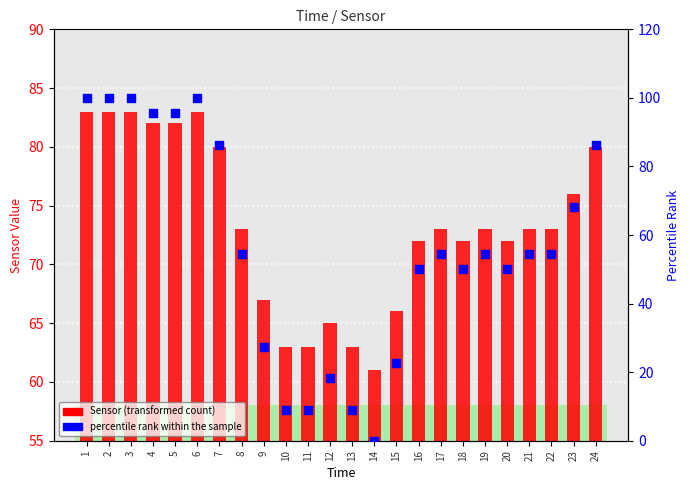

Which series has the largest Y range (max minus min)?

percentile rank within the sample